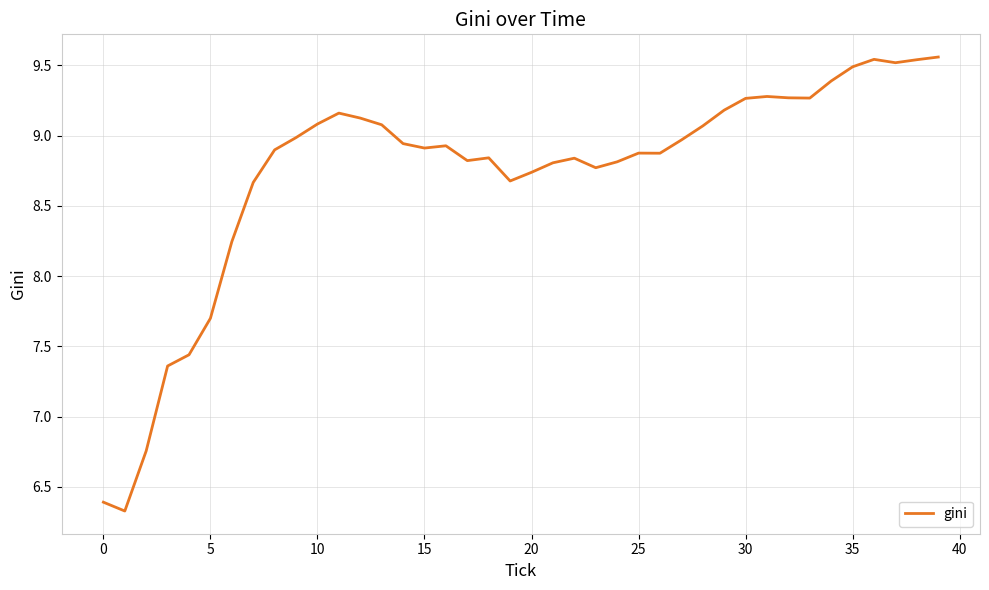

What is the minimum value shown in the chart?

6.3